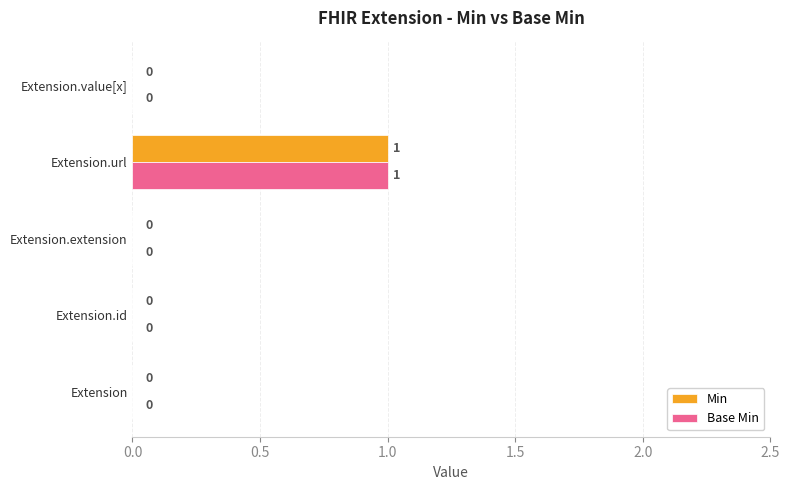

At which label does Min reach its peak?

Extension.url